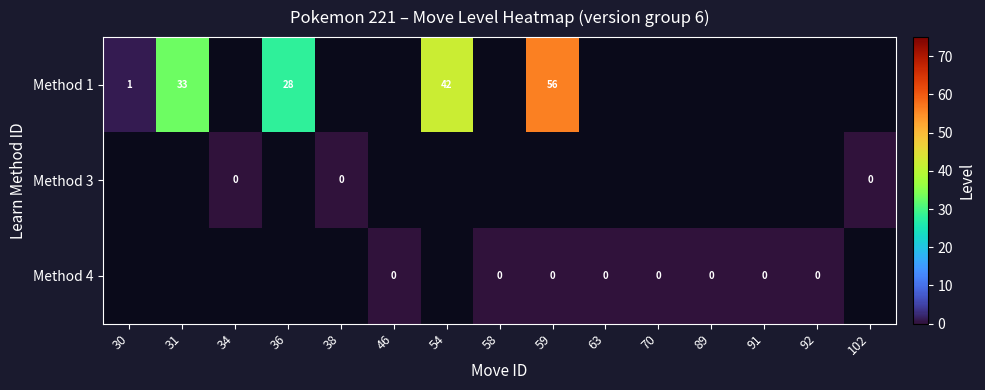

Is the value of Method 4 at 63 greater than the value of Method 1 at 59?

No